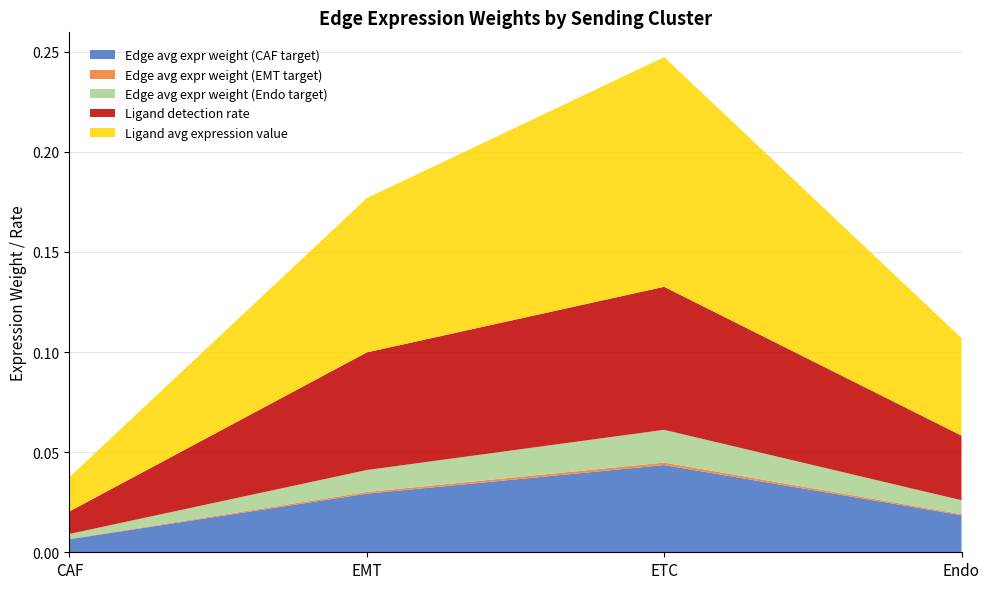

Reading left to right, transcribe all the data shown in this chart.

Edge avg expr weight (CAF target): CAF=0.0	EMT=0.0	ETC=0.0	Endo=0.0
Edge avg expr weight (EMT target): CAF=0.0	EMT=0.0	ETC=0.0	Endo=0.0
Edge avg expr weight (Endo target): CAF=0.0	EMT=0.0	ETC=0.0	Endo=0.0
Ligand detection rate: CAF=0.0	EMT=0.1	ETC=0.1	Endo=0.0
Ligand avg expression value: CAF=0.0	EMT=0.1	ETC=0.1	Endo=0.0